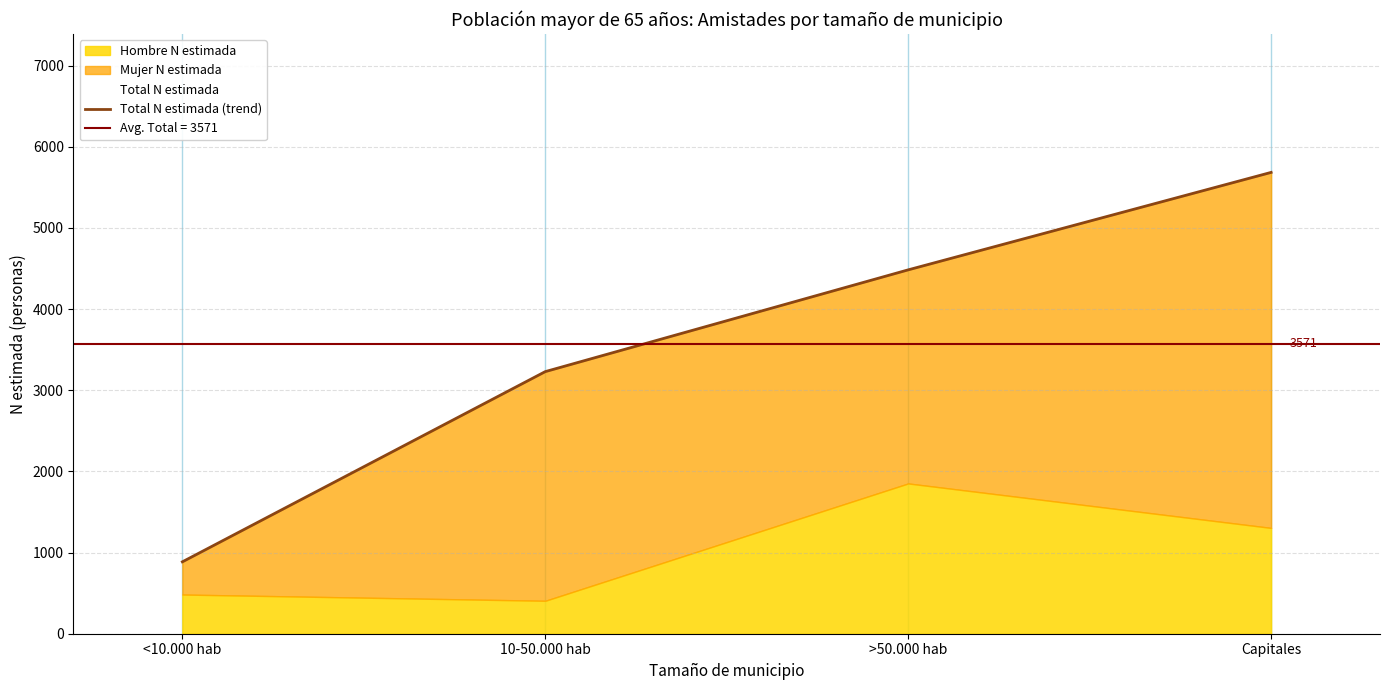

Rank the categories by value from highest to lowest.

Capitales, >50.000 hab, 10-50.000 hab, <10.000 hab